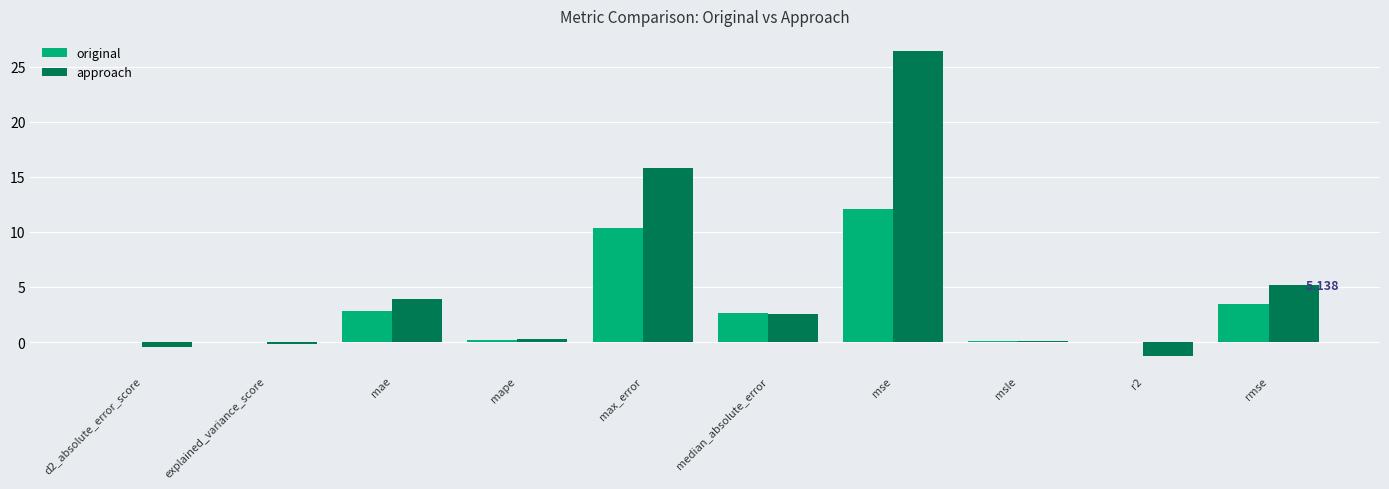

Between mape and rmse, which series saw the biggest shift?

approach